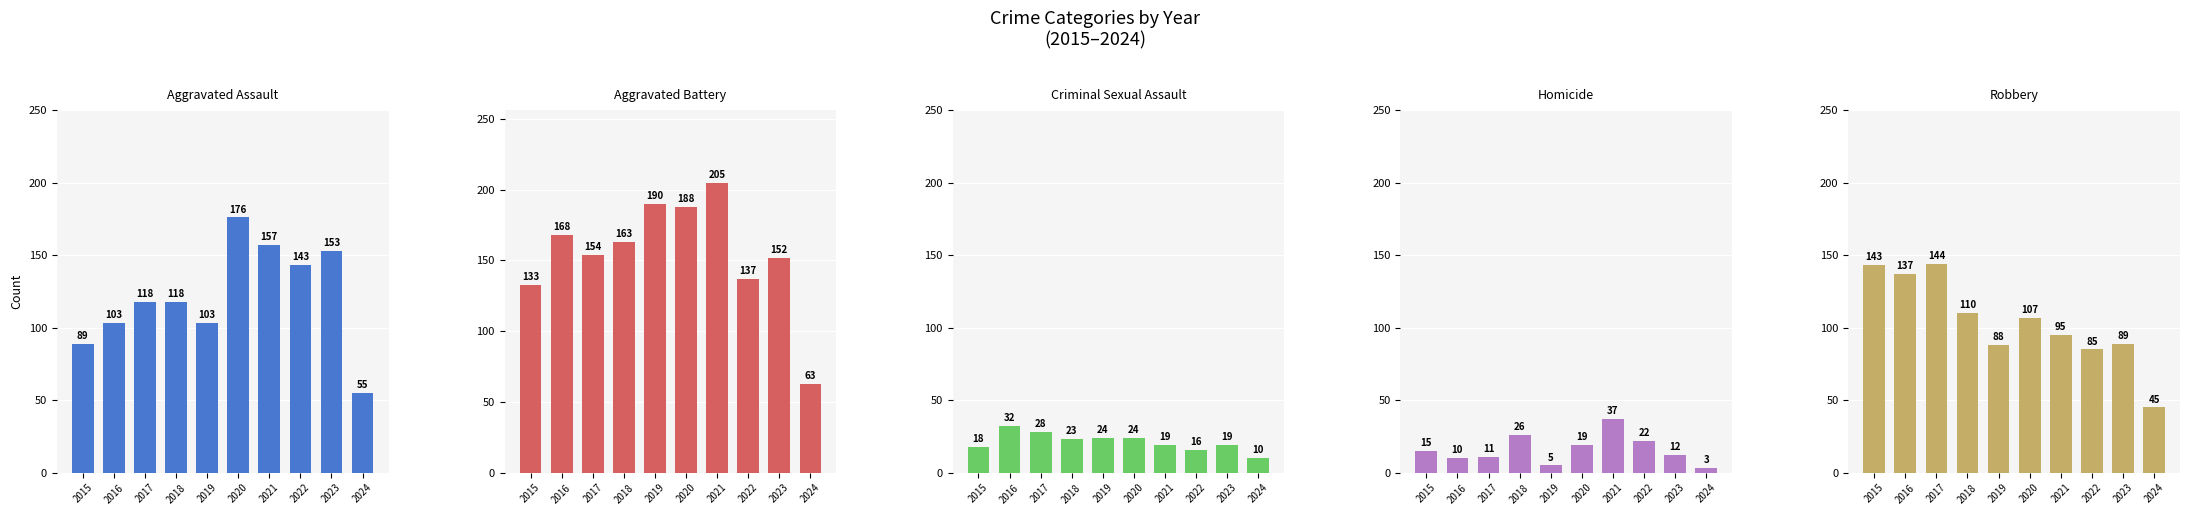

Count the number of categories in the chart.

10